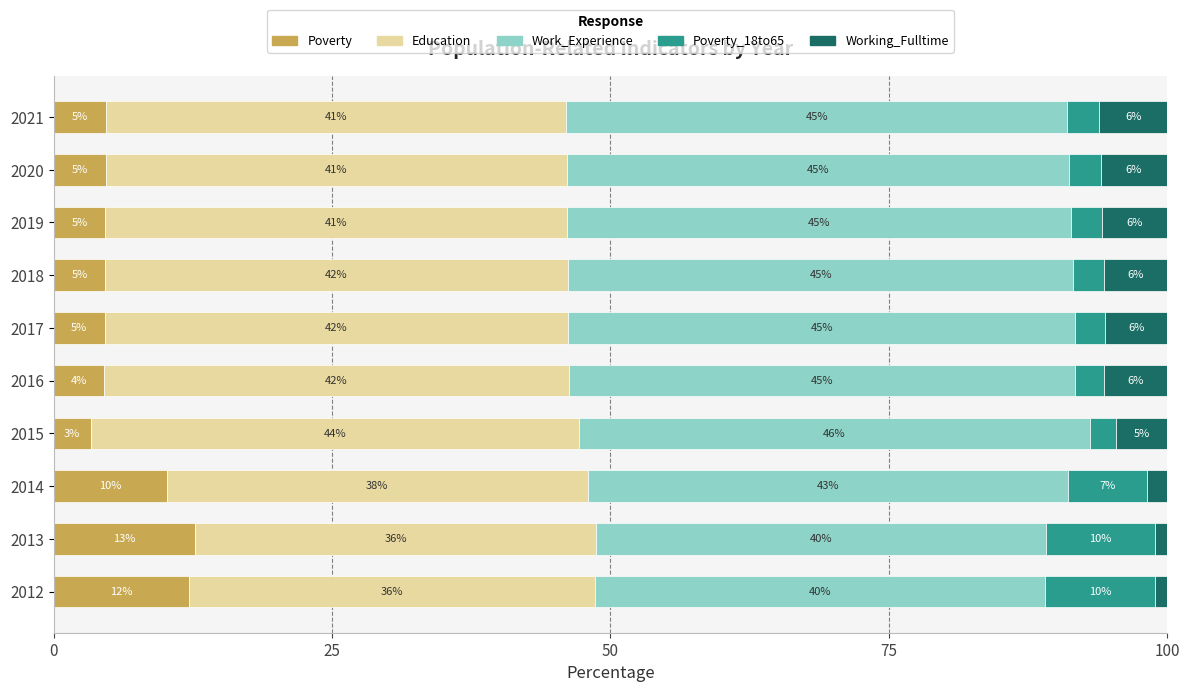

How many values in the Poverty series exceed 4?

9